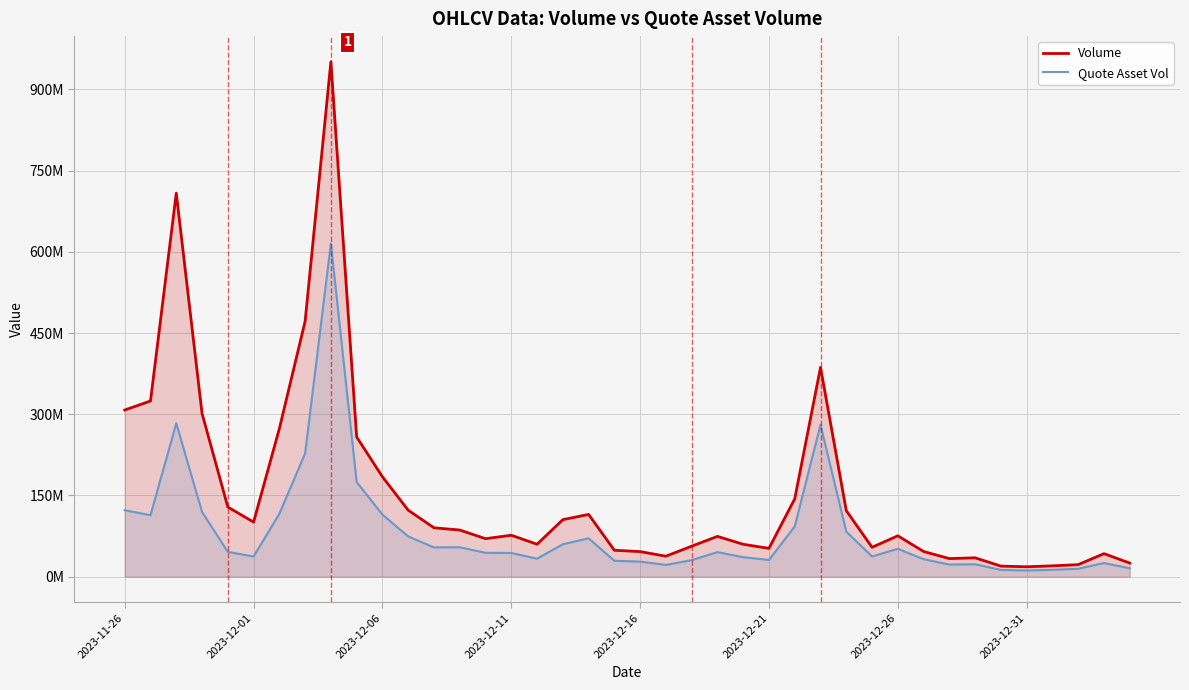

Does the chart display data point markers on the line(s)?

No